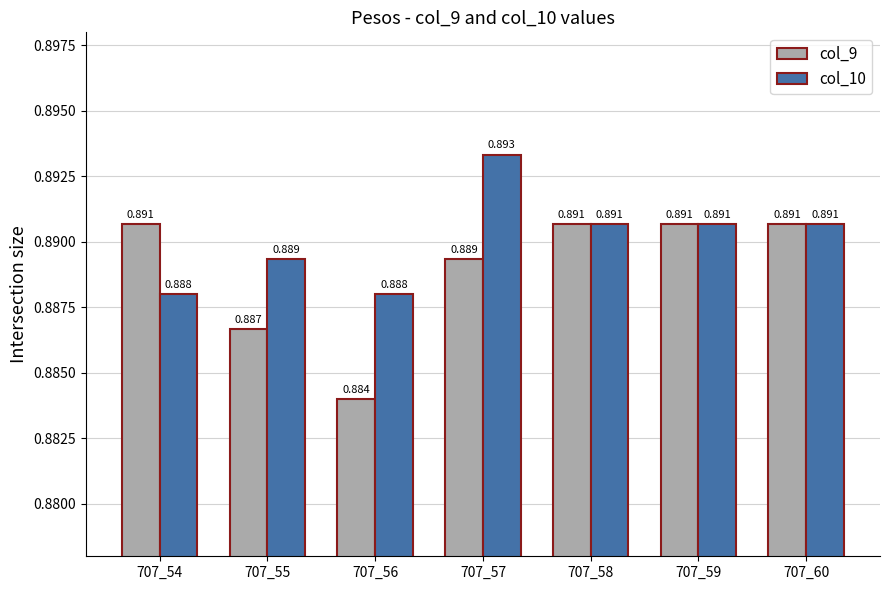

Is the value of col_10 at 707_54 greater than the value of col_9 at 707_58?

No